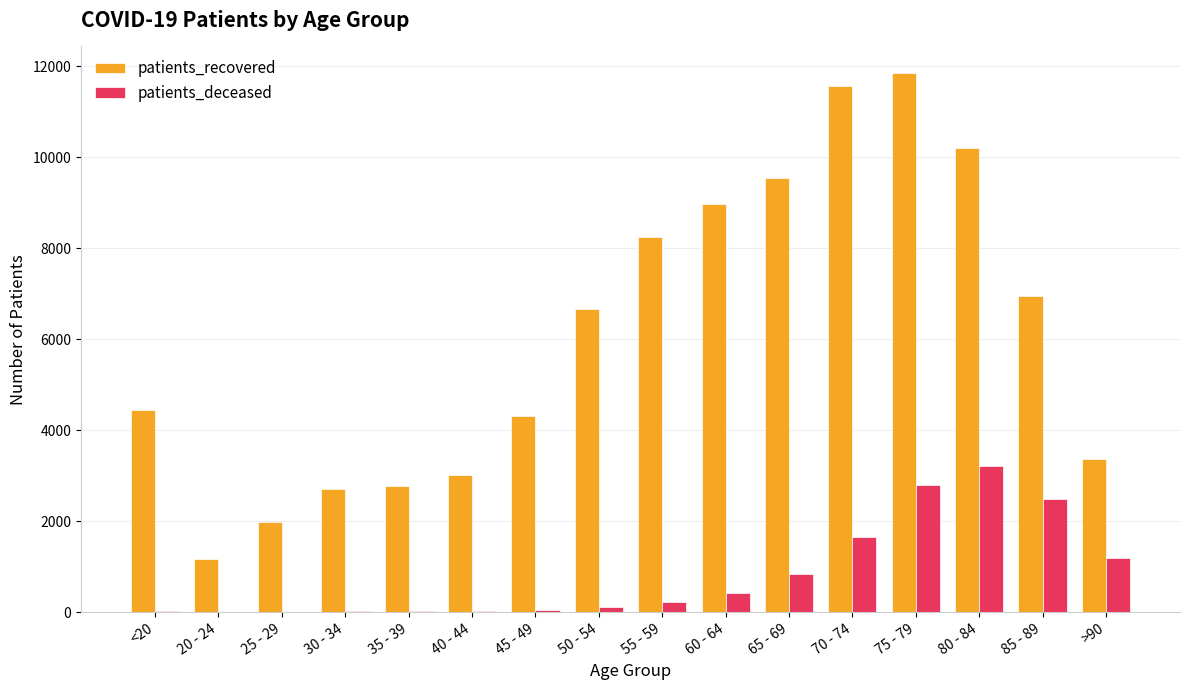

Is the value of patients_deceased at 75 - 79 greater than the value of patients_recovered at 75 - 79?

No